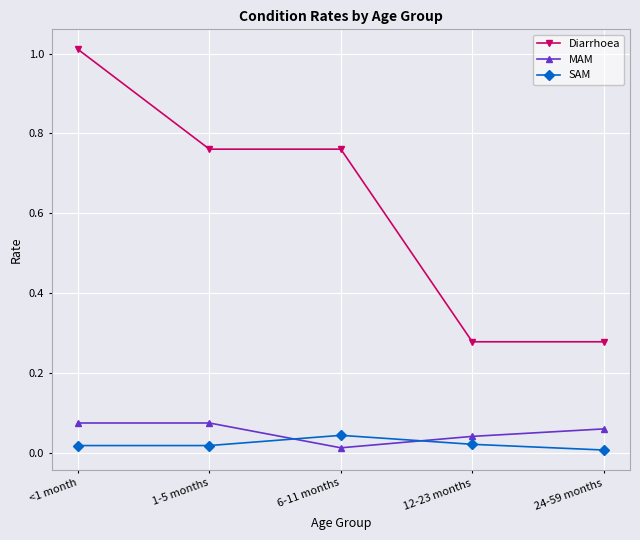

True or false: Diarrhoea and SAM cross at least once.

False